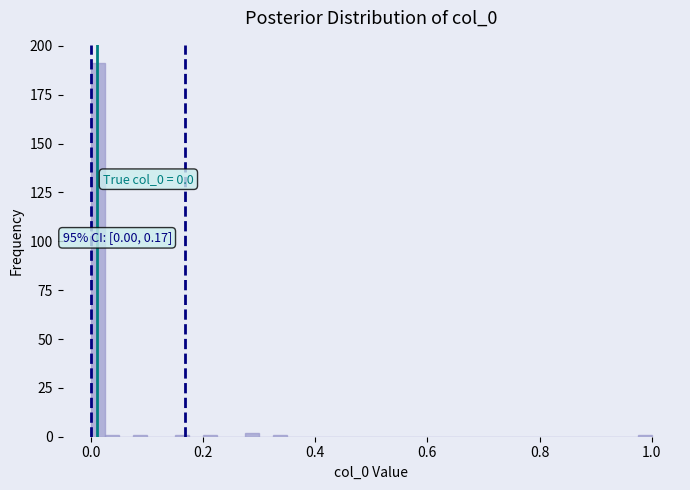

Read against the x-axis, roughly where is the centre of the tallest bar?

0.02